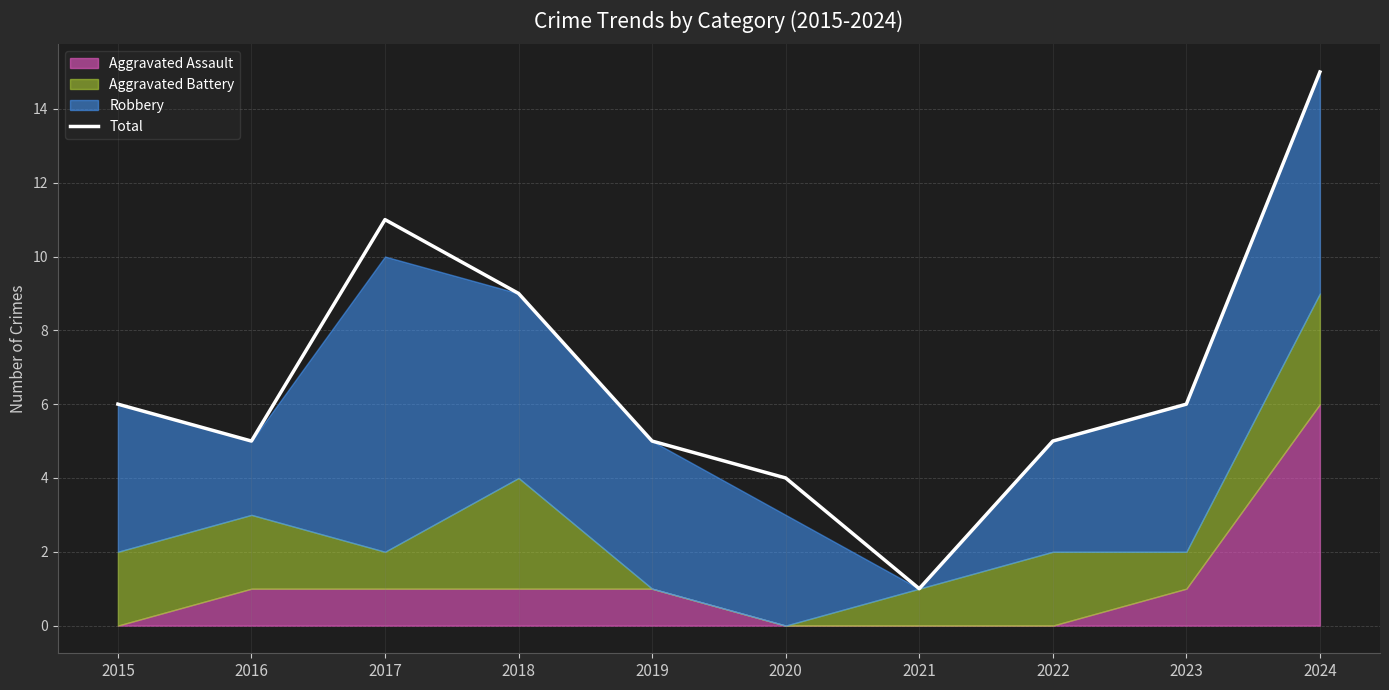

What is the difference between the values at 2021 and 2022?

4